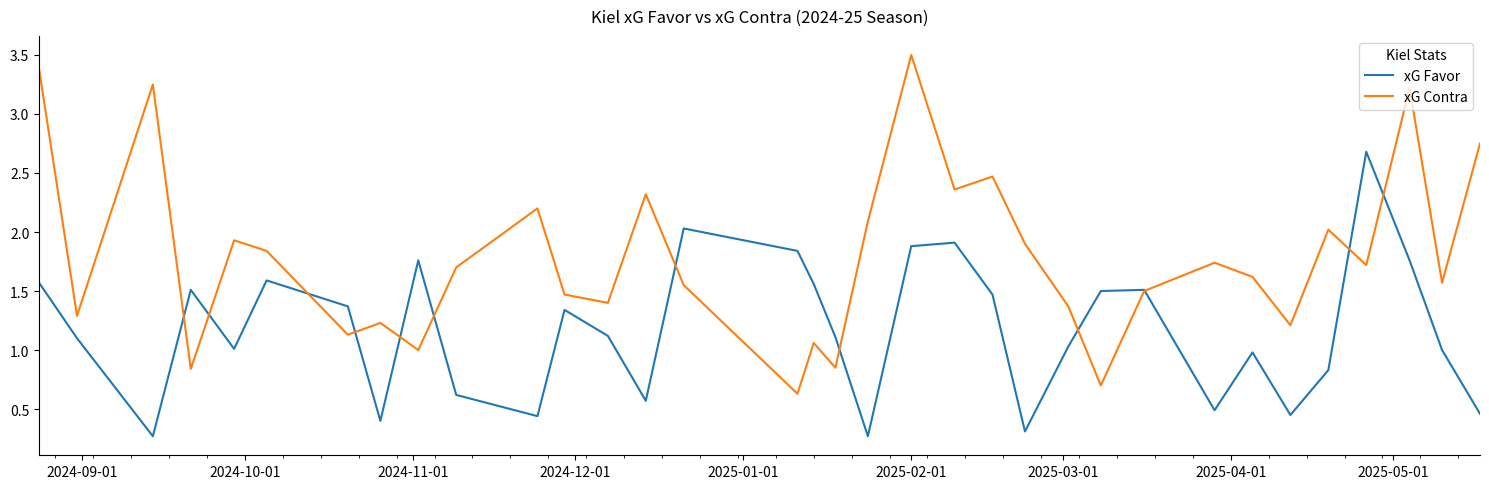

Rank the series by their average value, from highest to lowest.

xG Contra, xG Favor